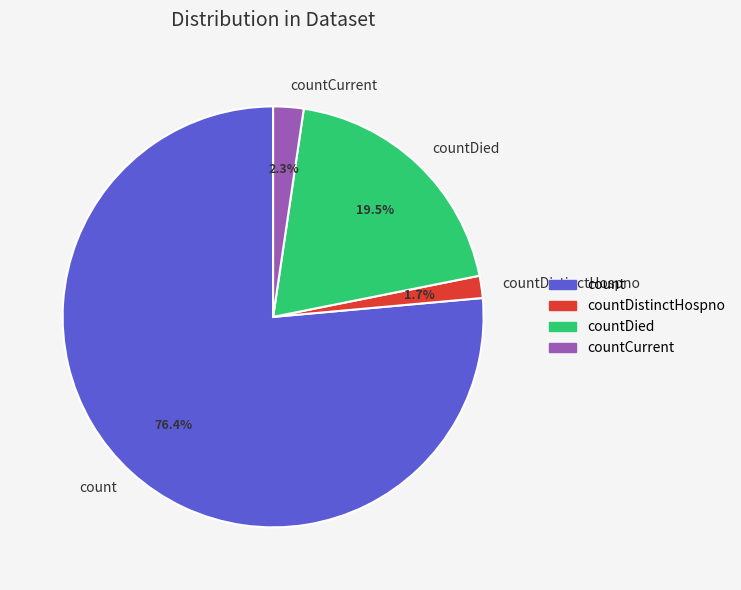

What is the smallest slice in the pie chart?

countDistinctHospno